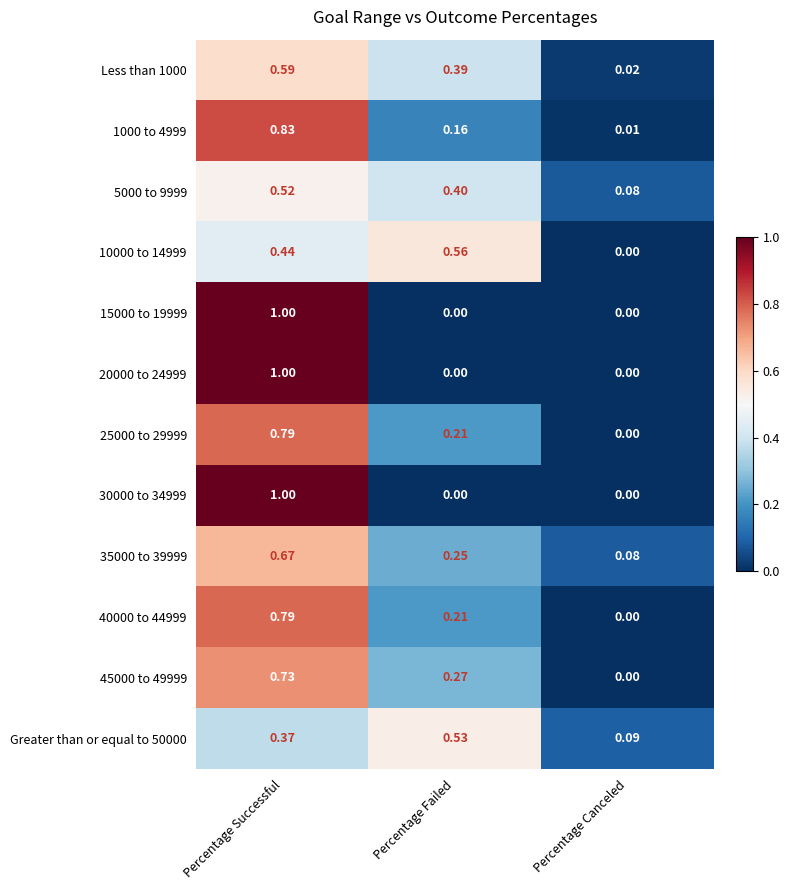

List the labels in order of Greater than or equal to 50000 value, smallest first.

Percentage Canceled, Percentage Successful, Percentage Failed